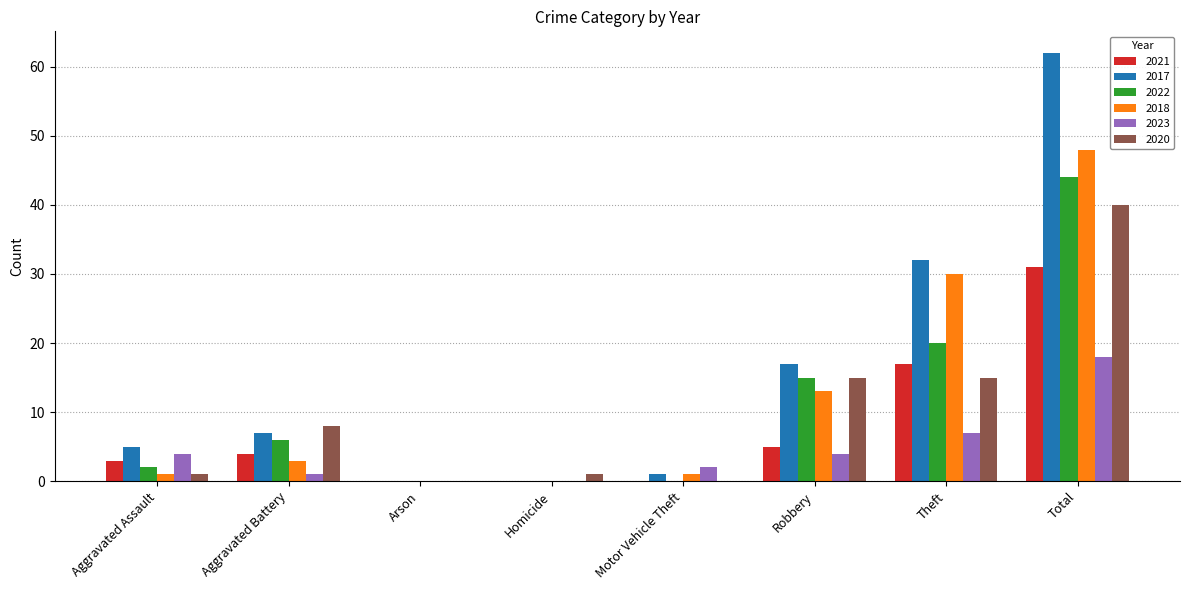

Which series has the largest range (max minus min)?

2017